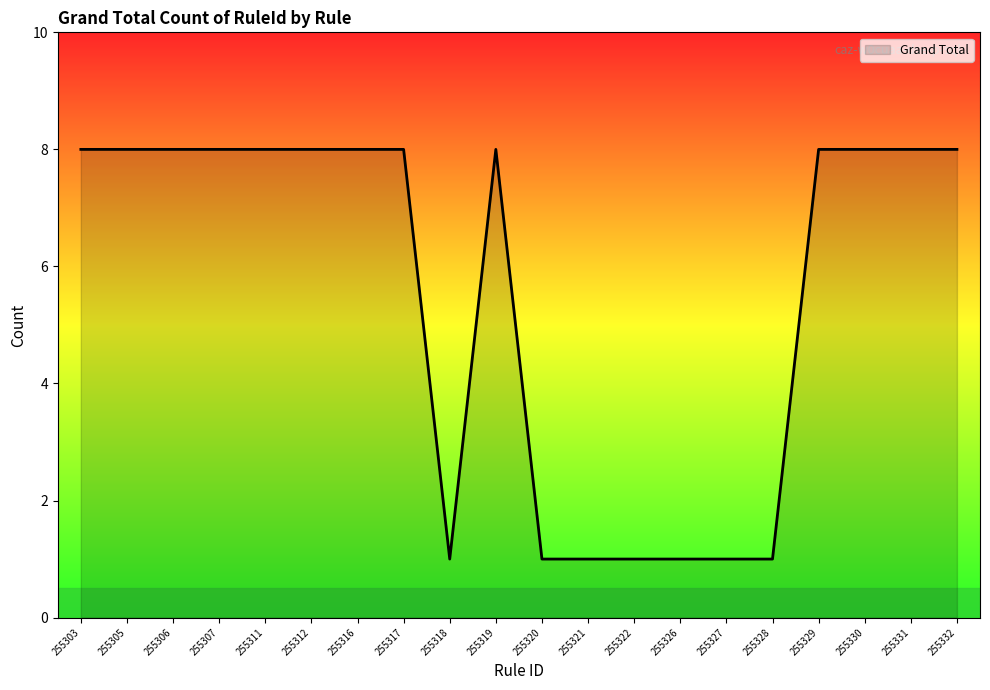

Approximately how many times larger is the value at 255319 compared to 255305?

1.0